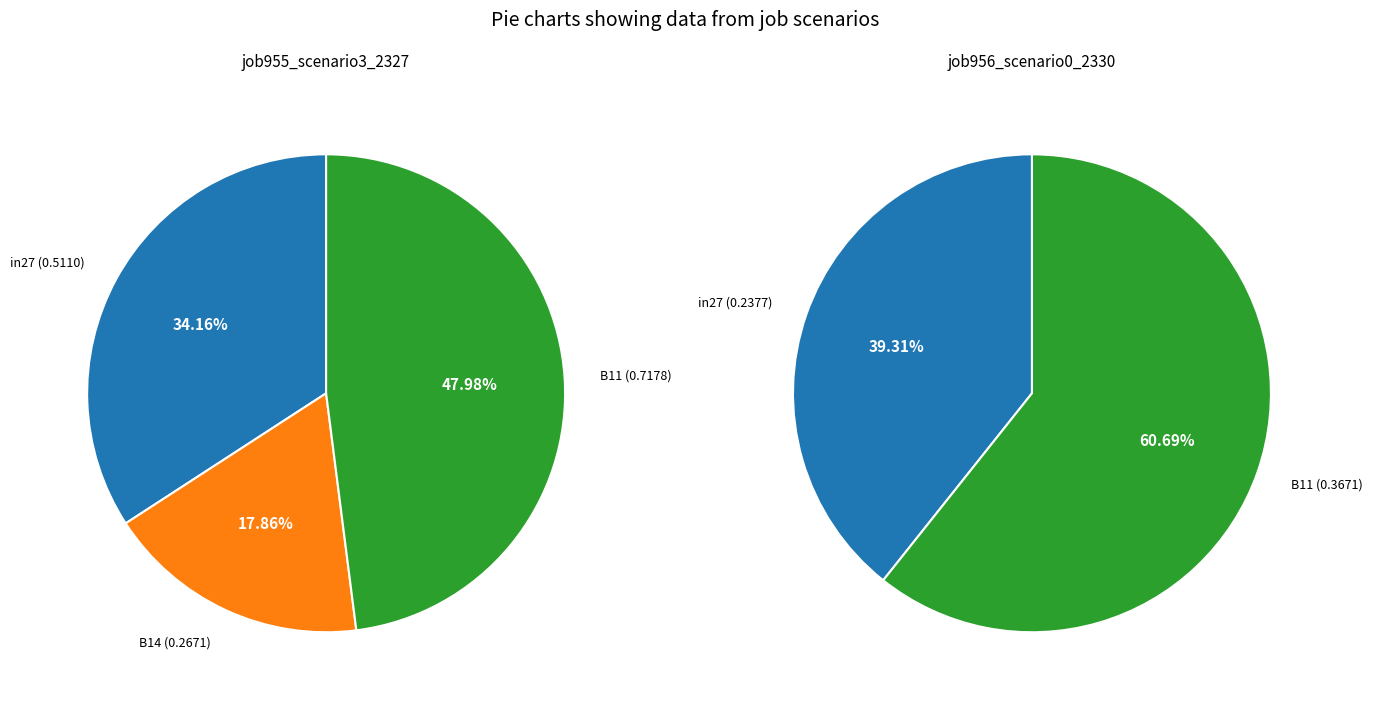

How many segments does this pie chart have?

3